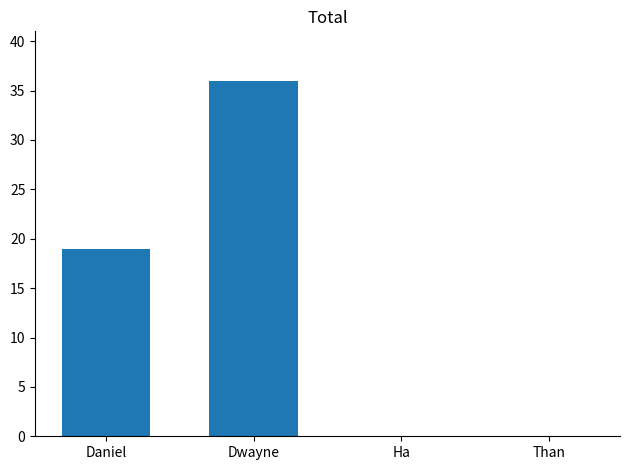

What is the maximum value shown in the chart?

36